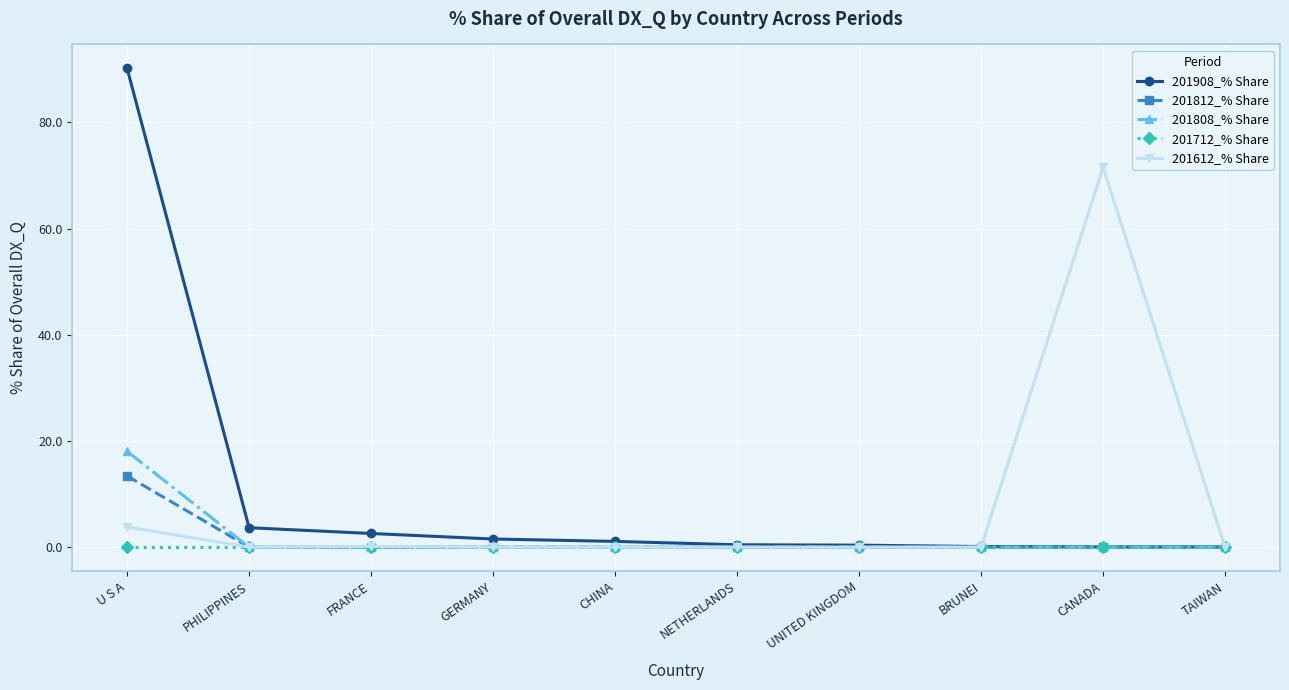

At which category is the sum across all series the highest?

U S A